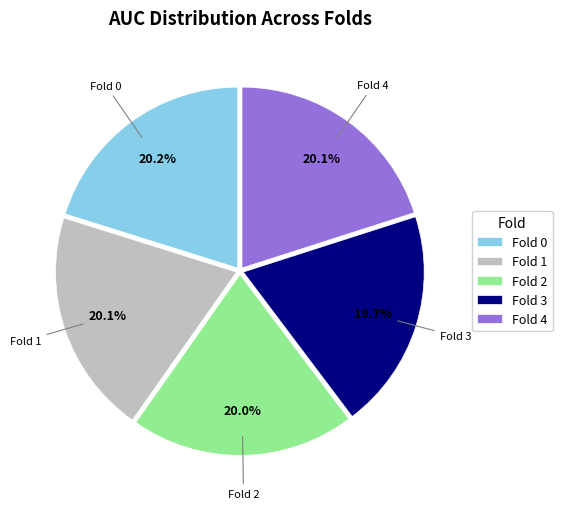

What portion of the pie excludes Fold 3?

80.3%